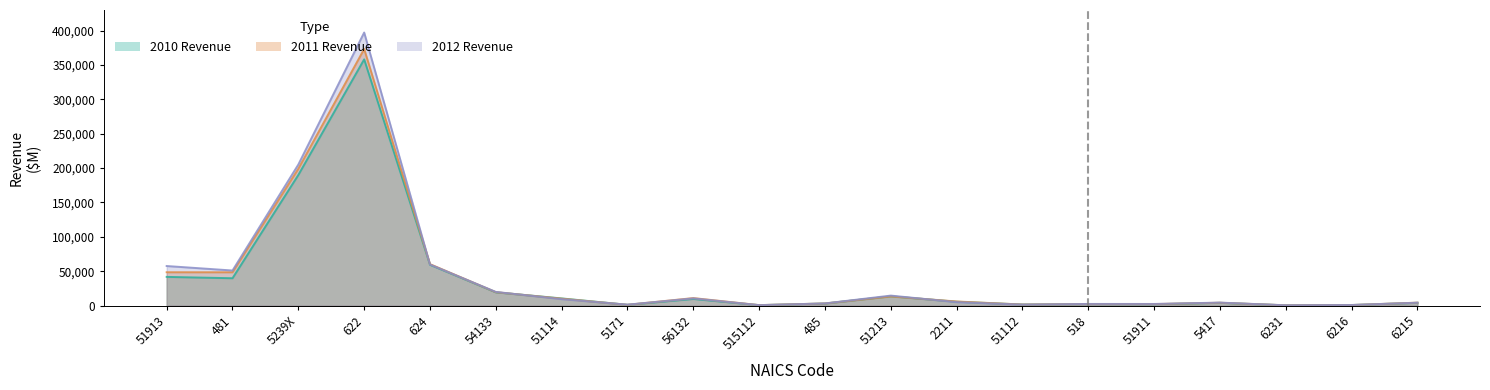

At 515112, list the series in order from largest to smallest.

2011 Revenue, 2012 Revenue, 2010 Revenue